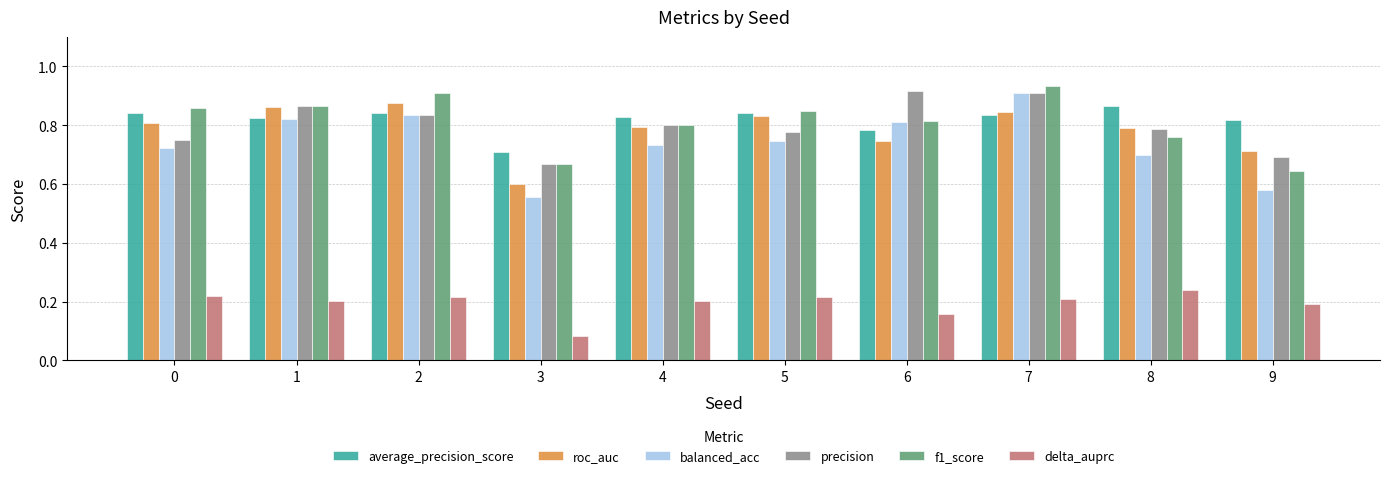

True or false: roc_auc has a value of 0.7 at 6.

True